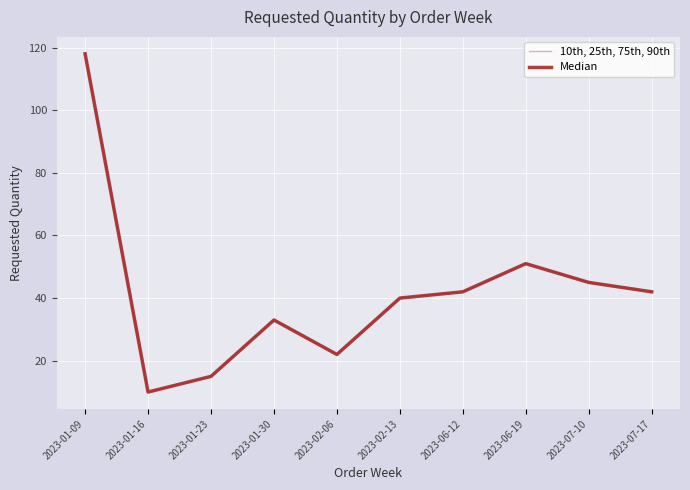

Is the value of Median at 2023-01-23 greater than the value of 10th, 25th, 75th, 90th at 2023-01-30?

No